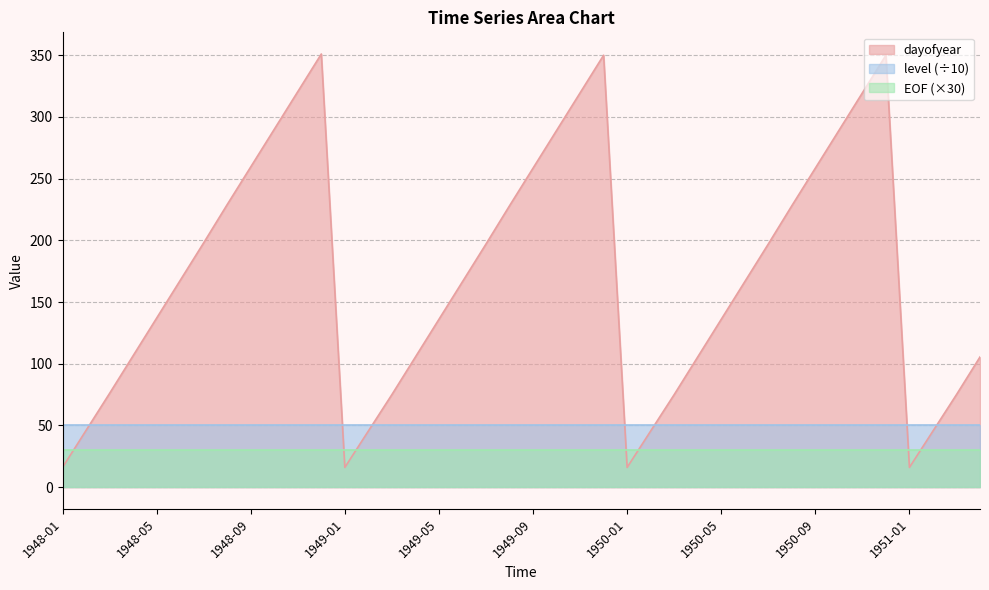

Reading right to left, what are all the values shown in this chart?

dayofyear: 1951-04=105.5	1951-03=75.0	1951-02=45.5	1951-01=16.0	1950-12=350.0	1950-11=319.5	1950-10=289.0	1950-09=258.5	1950-08=228.0	1950-07=197.0	1950-06=166.5	1950-05=136.0	1950-04=105.5	1950-03=75.0	1950-02=45.5	1950-01=16.0	1949-12=350.0	1949-11=319.5	1949-10=289.0	1949-09=258.5	1949-08=228.0	1949-07=197.0	1949-06=166.5	1949-05=136.0	1949-04=105.5	1949-03=75.0	1949-02=45.5	1949-01=16.0	1948-12=351.0	1948-11=320.5	1948-10=290.0	1948-09=259.5	1948-08=229.0	1948-07=198.0	1948-06=167.5	1948-05=137.0	1948-04=106.5	1948-03=76.0	1948-02=46.0	1948-01=16.0
level: 1951-04=500.0	1951-03=500.0	1951-02=500.0	1951-01=500.0	1950-12=500.0	1950-11=500.0	1950-10=500.0	1950-09=500.0	1950-08=500.0	1950-07=500.0	1950-06=500.0	1950-05=500.0	1950-04=500.0	1950-03=500.0	1950-02=500.0	1950-01=500.0	1949-12=500.0	1949-11=500.0	1949-10=500.0	1949-09=500.0	1949-08=500.0	1949-07=500.0	1949-06=500.0	1949-05=500.0	1949-04=500.0	1949-03=500.0	1949-02=500.0	1949-01=500.0	1948-12=500.0	1948-11=500.0	1948-10=500.0	1948-09=500.0	1948-08=500.0	1948-07=500.0	1948-06=500.0	1948-05=500.0	1948-04=500.0	1948-03=500.0	1948-02=500.0	1948-01=500.0
EOF: 1951-04=1.0	1951-03=1.0	1951-02=1.0	1951-01=1.0	1950-12=1.0	1950-11=1.0	1950-10=1.0	1950-09=1.0	1950-08=1.0	1950-07=1.0	1950-06=1.0	1950-05=1.0	1950-04=1.0	1950-03=1.0	1950-02=1.0	1950-01=1.0	1949-12=1.0	1949-11=1.0	1949-10=1.0	1949-09=1.0	1949-08=1.0	1949-07=1.0	1949-06=1.0	1949-05=1.0	1949-04=1.0	1949-03=1.0	1949-02=1.0	1949-01=1.0	1948-12=1.0	1948-11=1.0	1948-10=1.0	1948-09=1.0	1948-08=1.0	1948-07=1.0	1948-06=1.0	1948-05=1.0	1948-04=1.0	1948-03=1.0	1948-02=1.0	1948-01=1.0